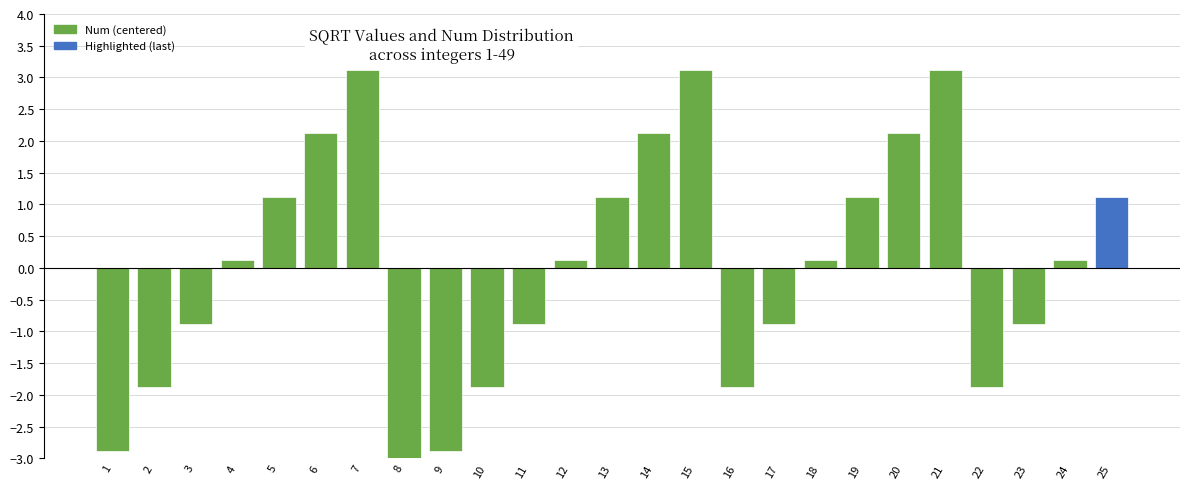

What is the value of the 2nd bar from the left?

-1.9